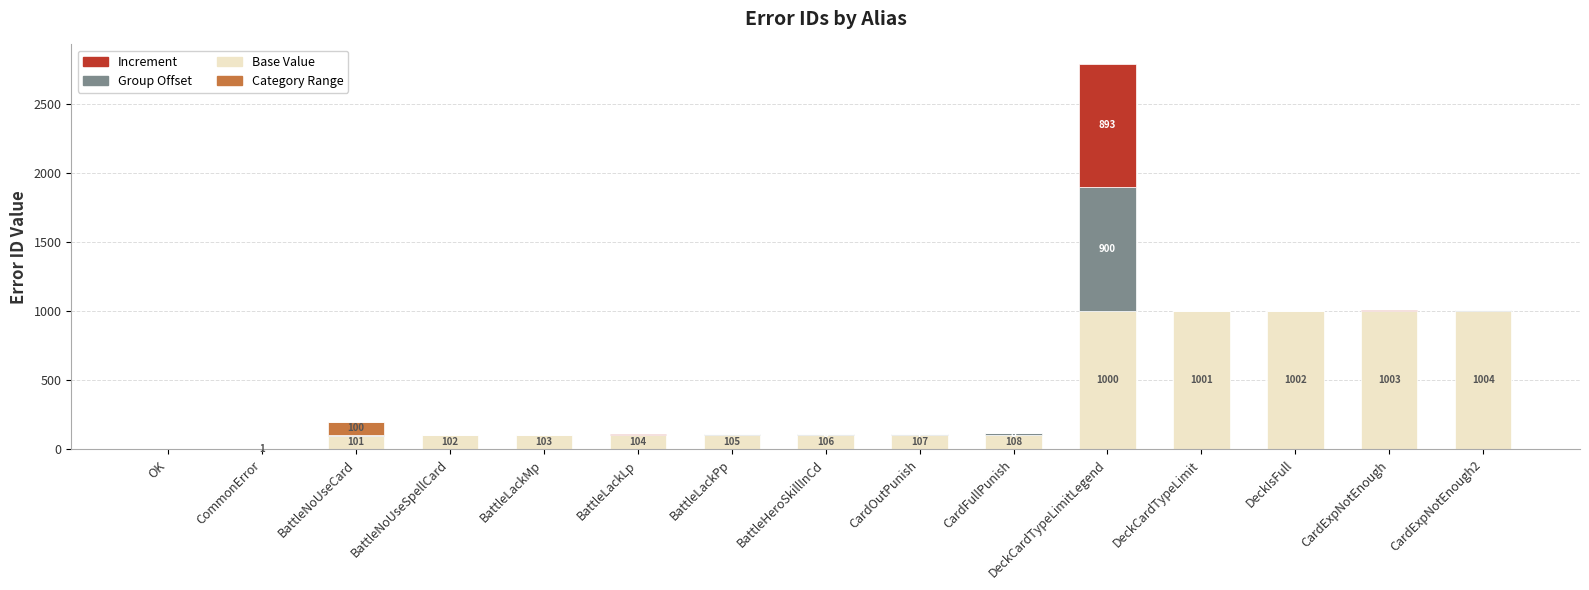

How many data points does each series have?

15